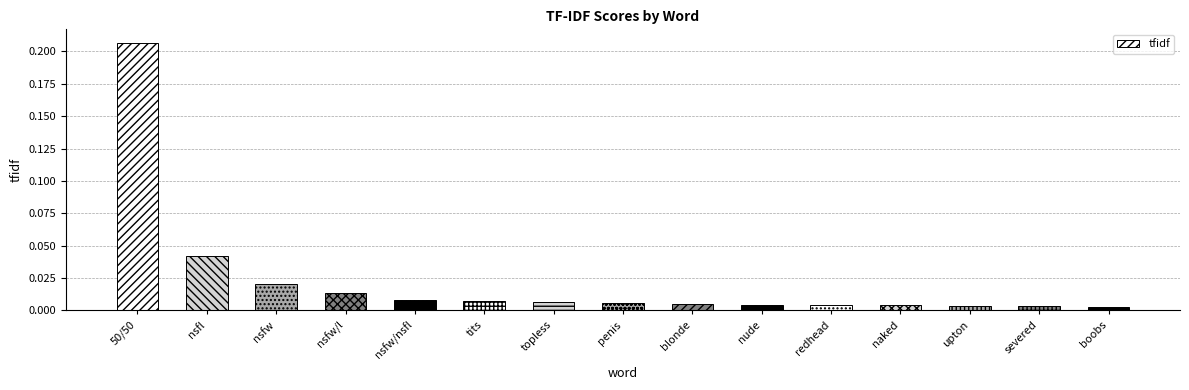

What is the sum of all values?

0.3